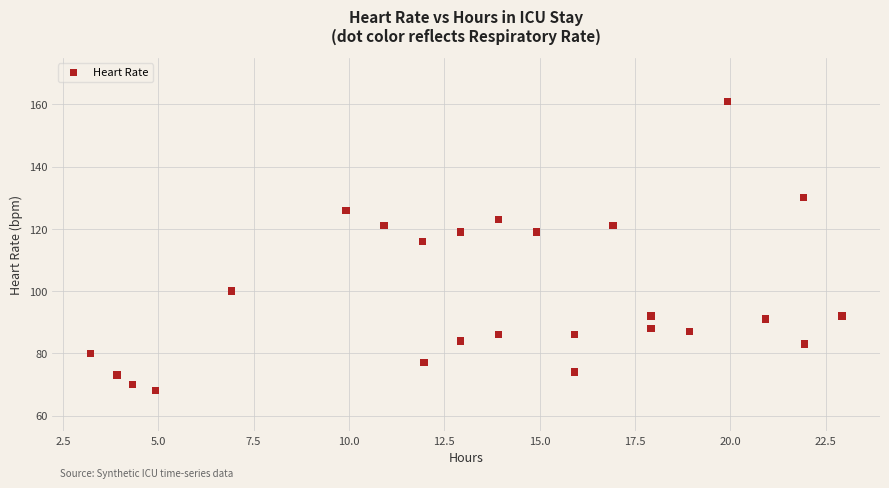

What Y value in the scatter plot is closest to 114?

116